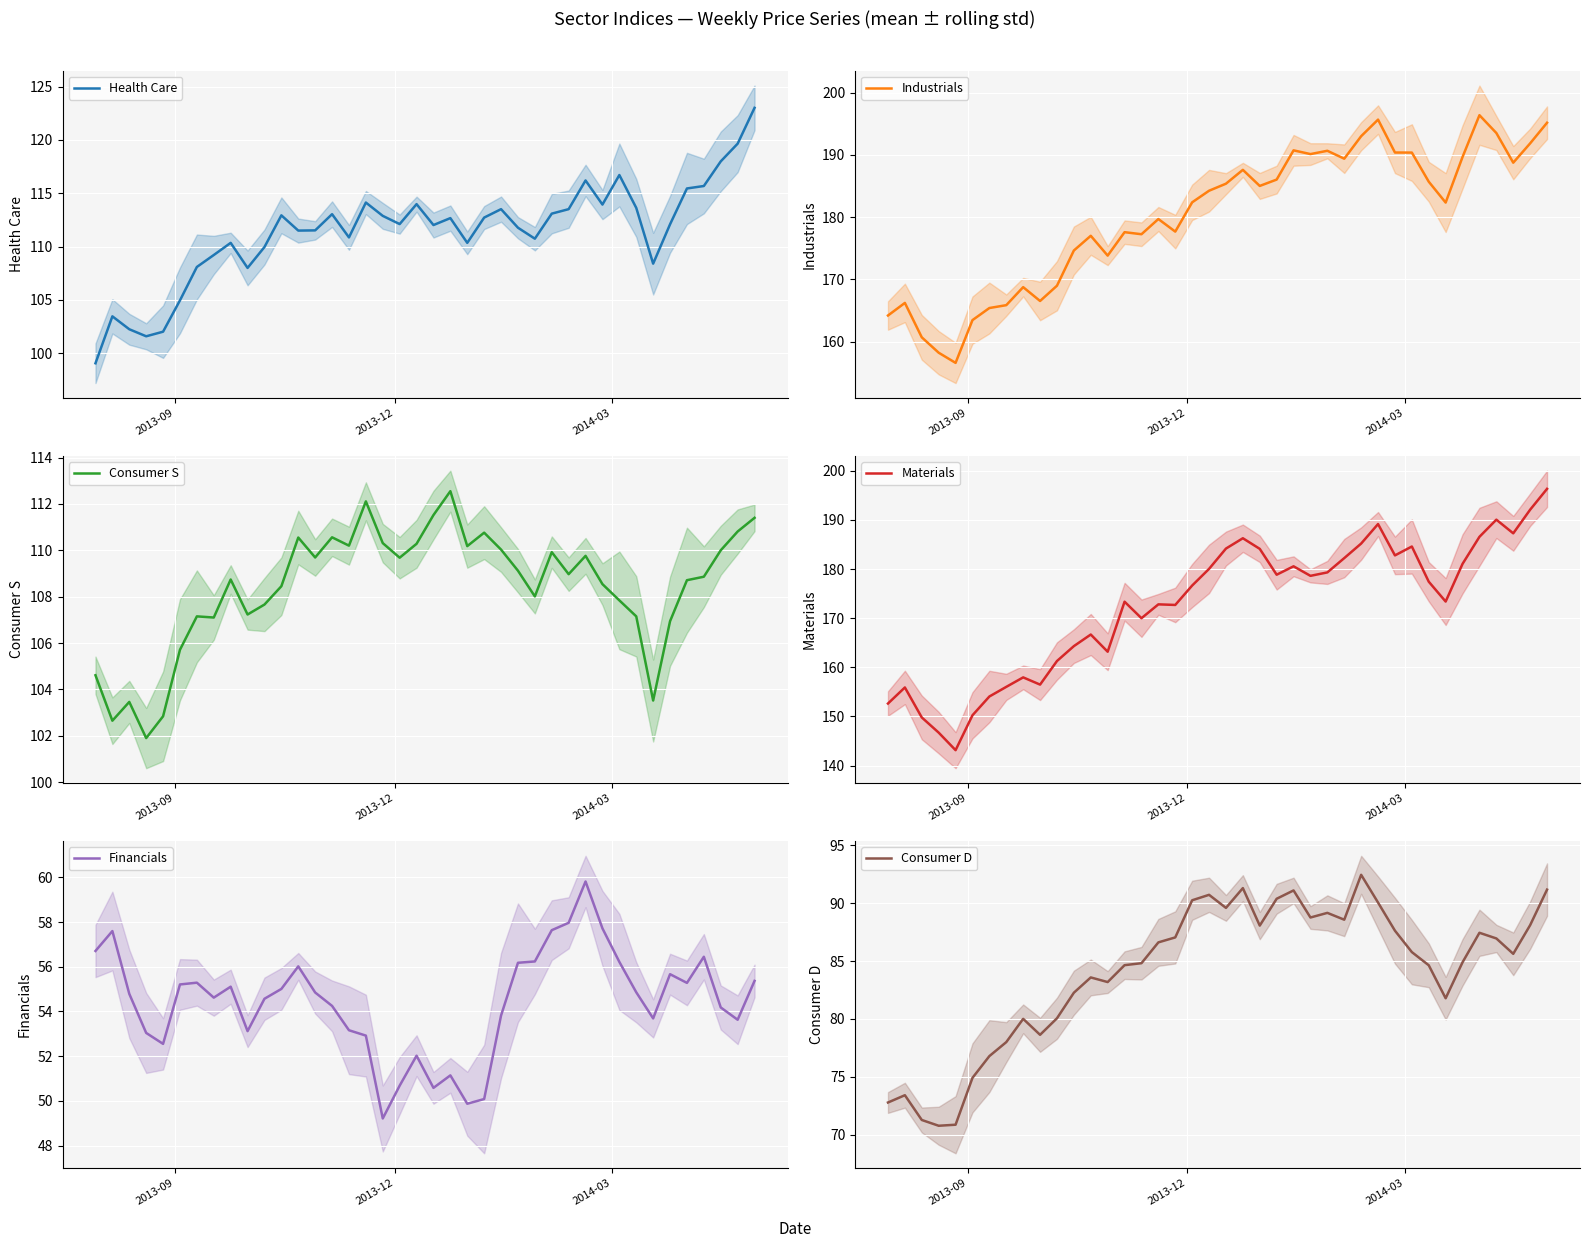

What is the maximum value for Health Care?

123.0